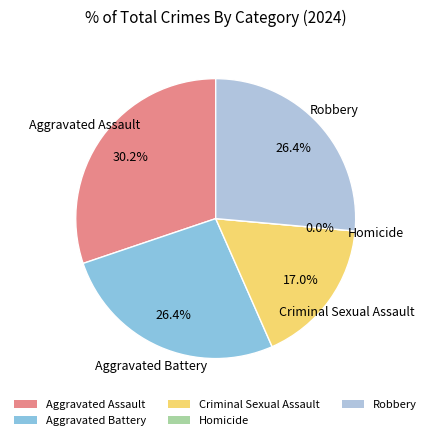

What portion of the pie excludes Homicide?

100.0%